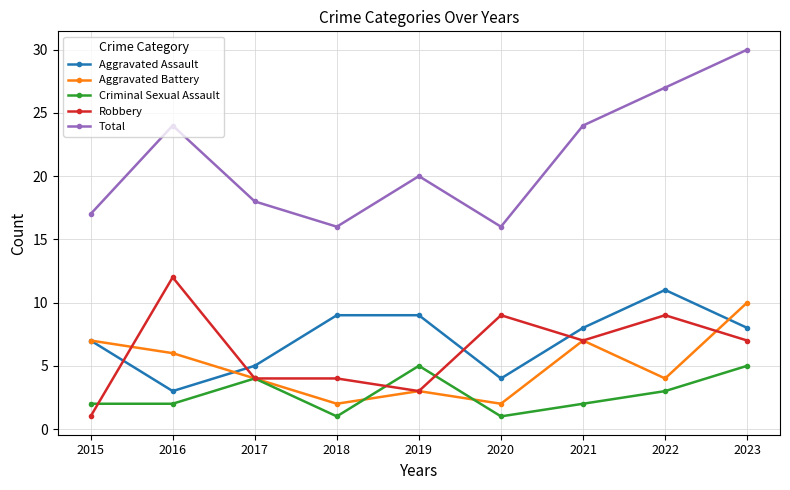

What is the minimum value for Aggravated Assault?

3